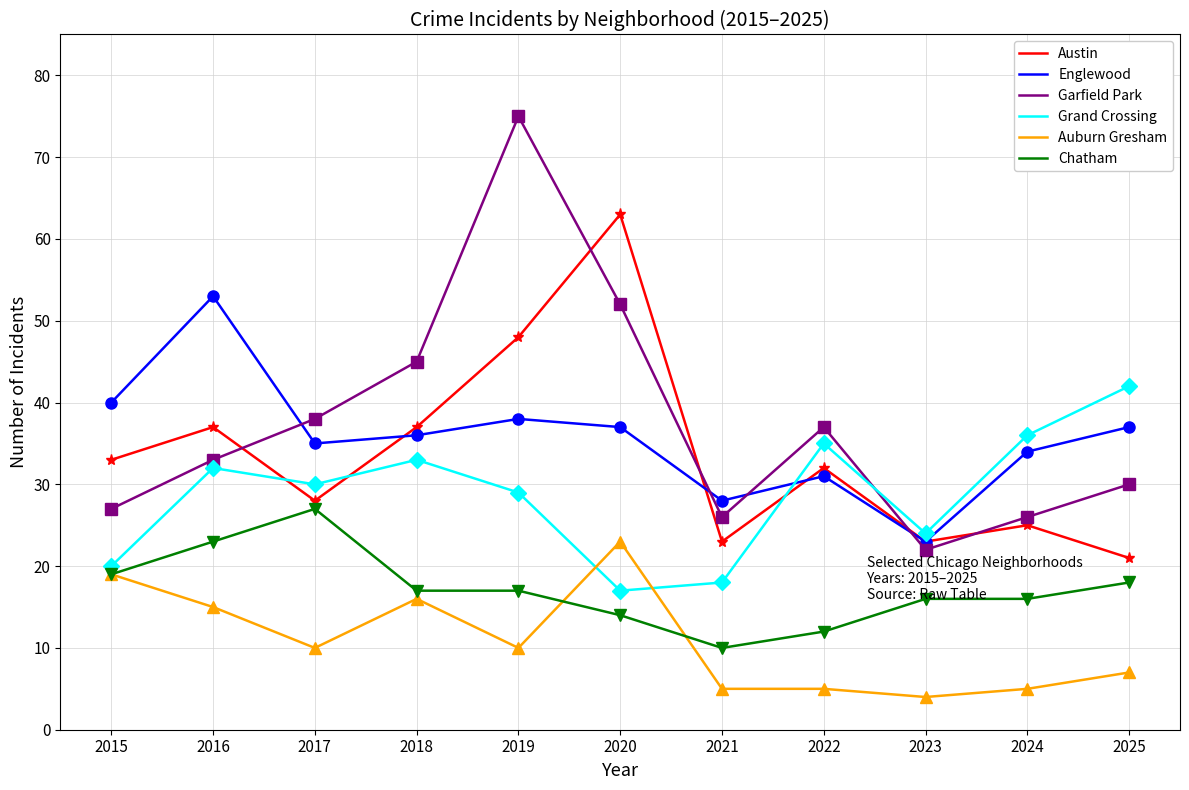

How many intersections are there between Garfield Park and Grand Crossing?

1